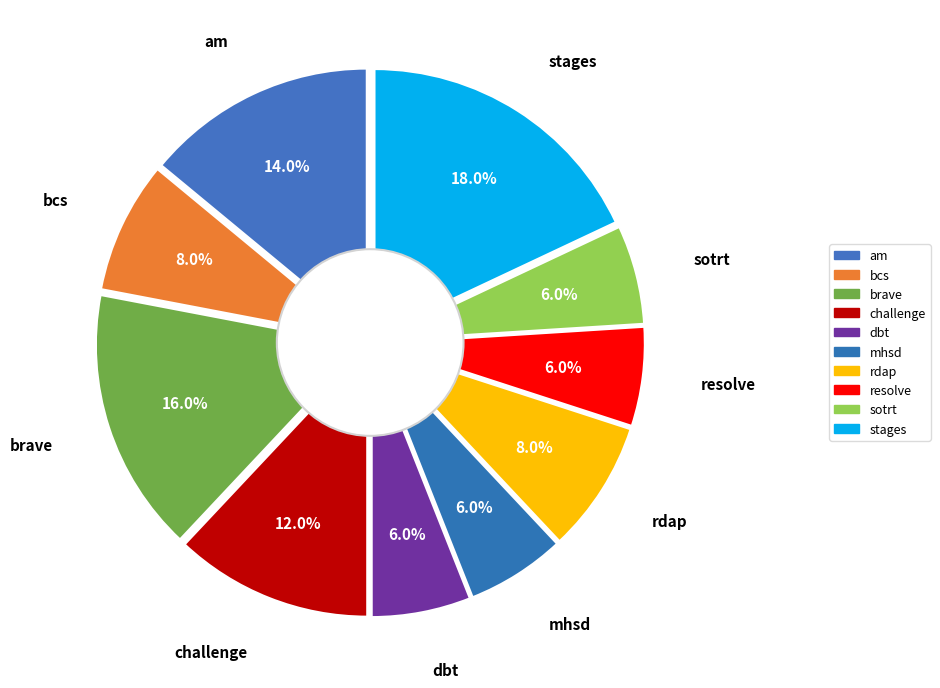

Which has a higher value, challenge or brave?

brave